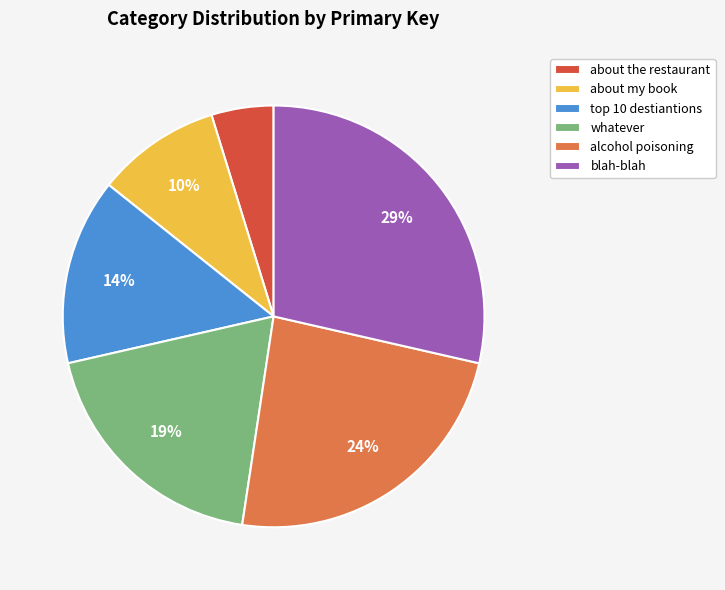

Combined, do about the restaurant and whatever account for over 50%?

No